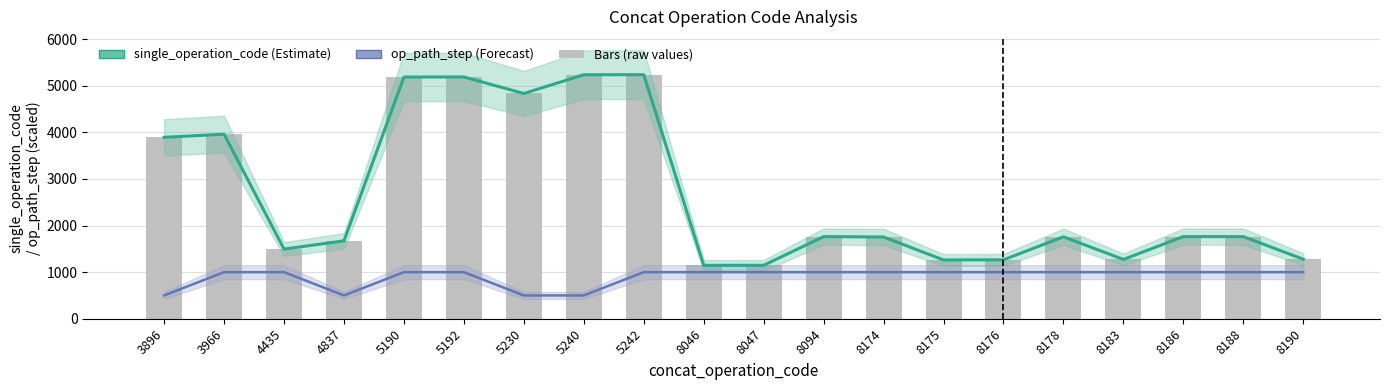

Read the op_path_step (Forecast) value at 8046.

1000